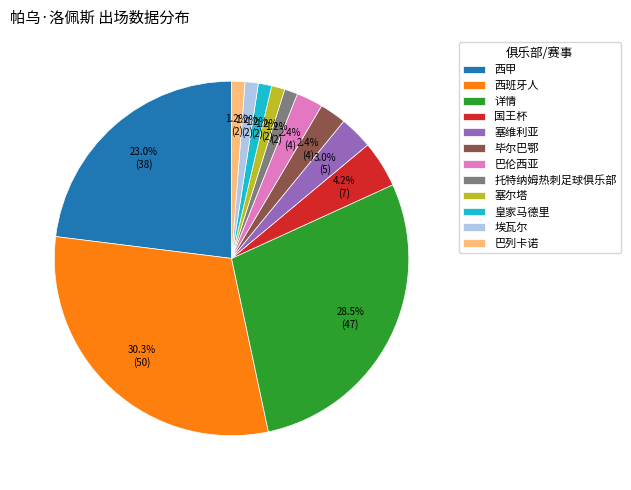

Which category has the biggest portion of the pie?

西班牙人